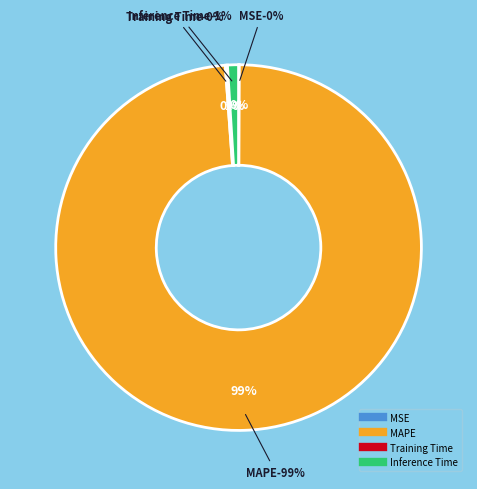

Which category has the smallest portion of the pie?

MSE